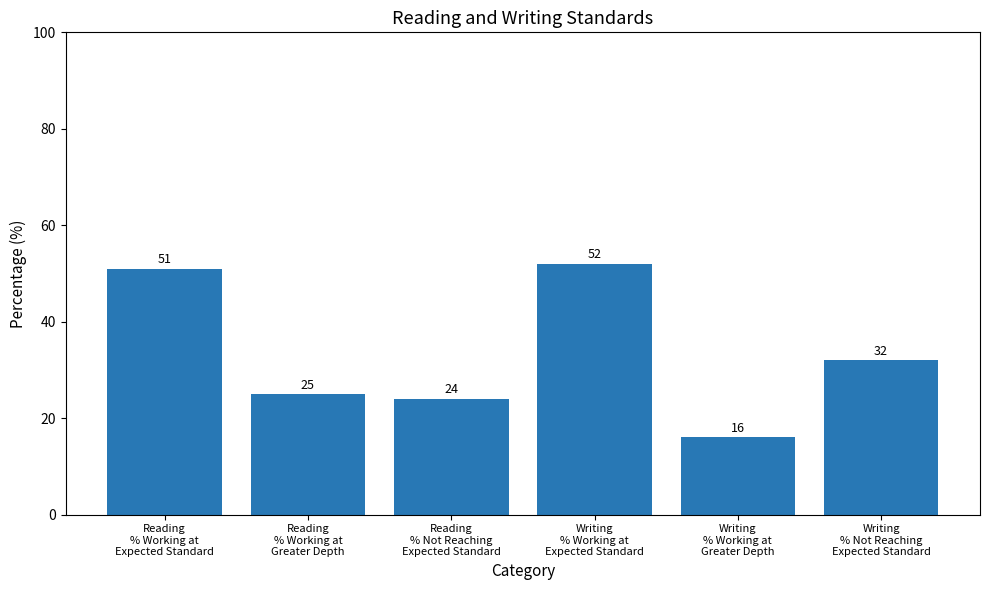

Is it true that the value at Reading
% Working at
Expected Standard is 18?

False